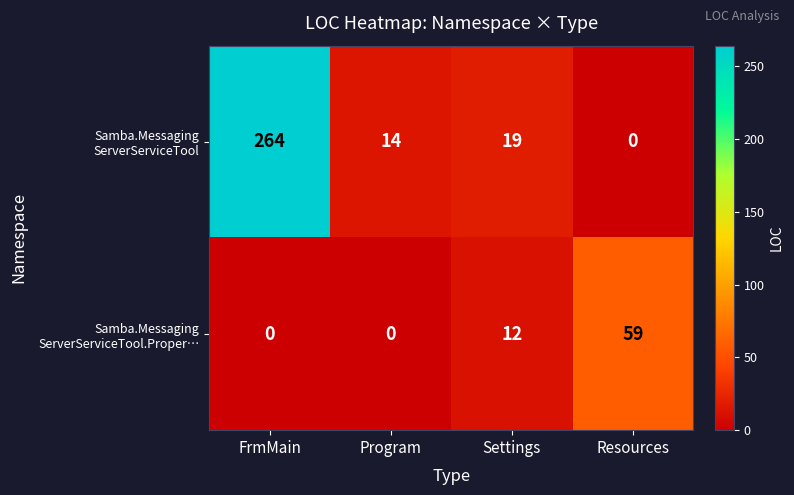

What is the difference between the highest and lowest values at Program?

14